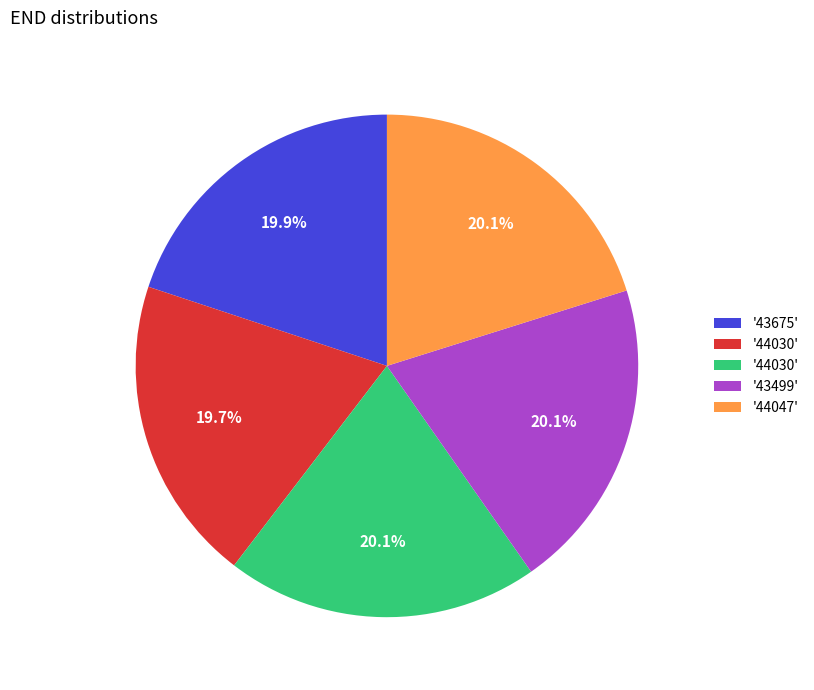

How many segments does this pie chart have?

5